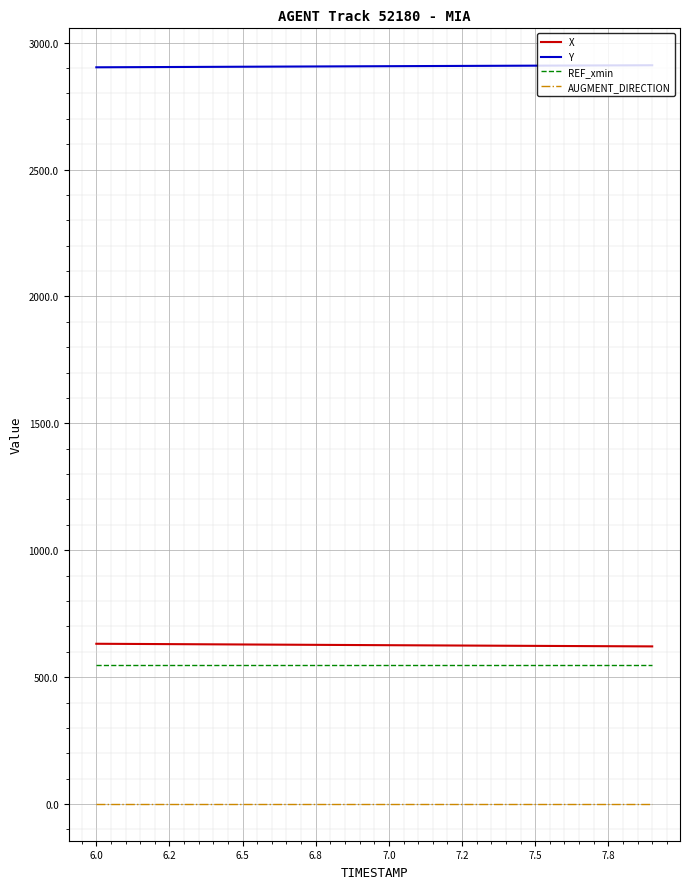

True or false: REF_xmin and AUGMENT_DIRECTION cross at least once.

False